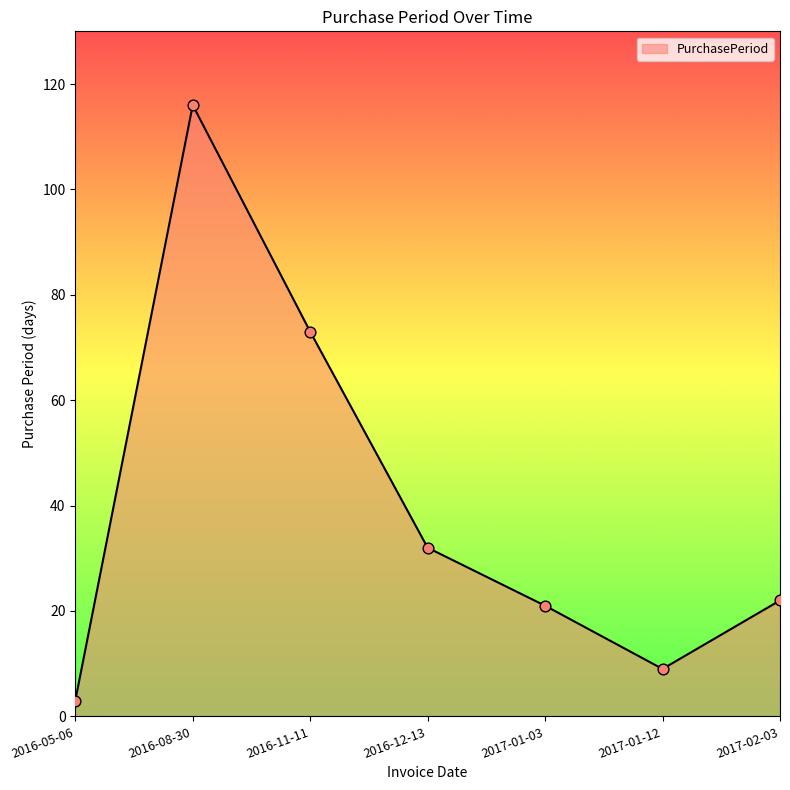

What is the ratio of the value at 2017-01-03 to the value at 2016-12-13?

0.7